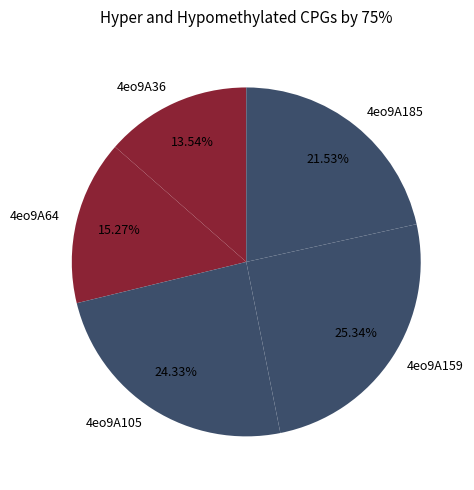

Approximately how many times larger is the value at 4eo9A159 compared to 4eo9A185?

1.2